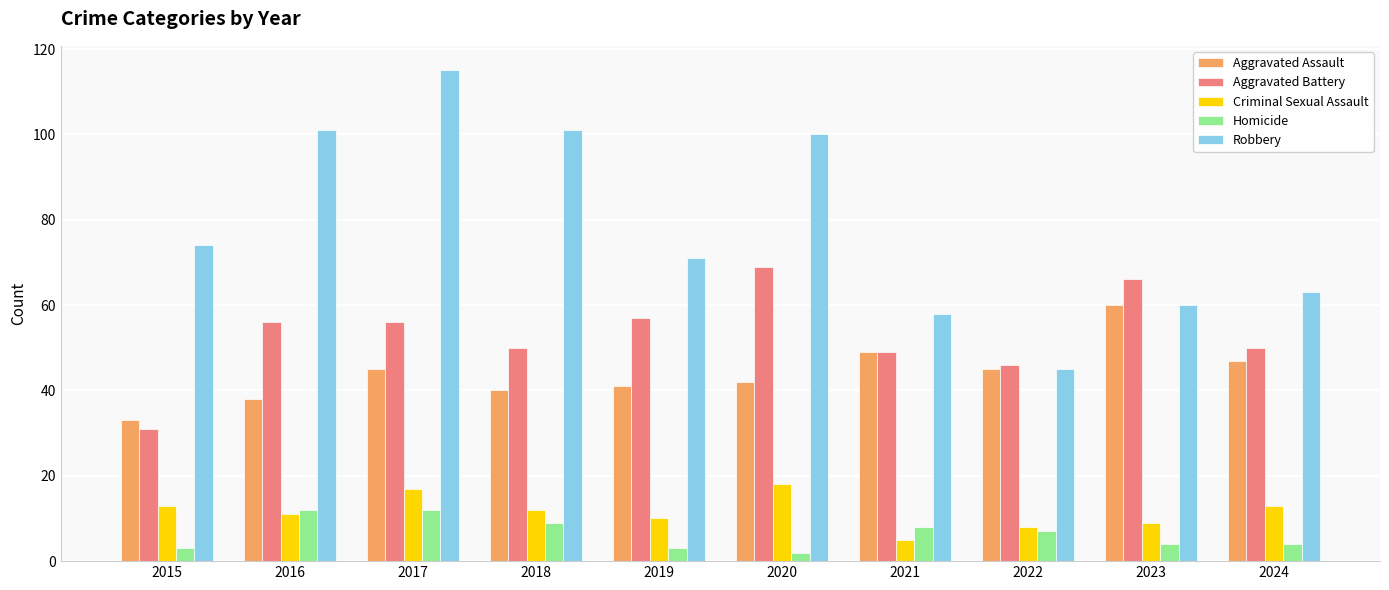

Which series has the largest total across all categories?

Robbery